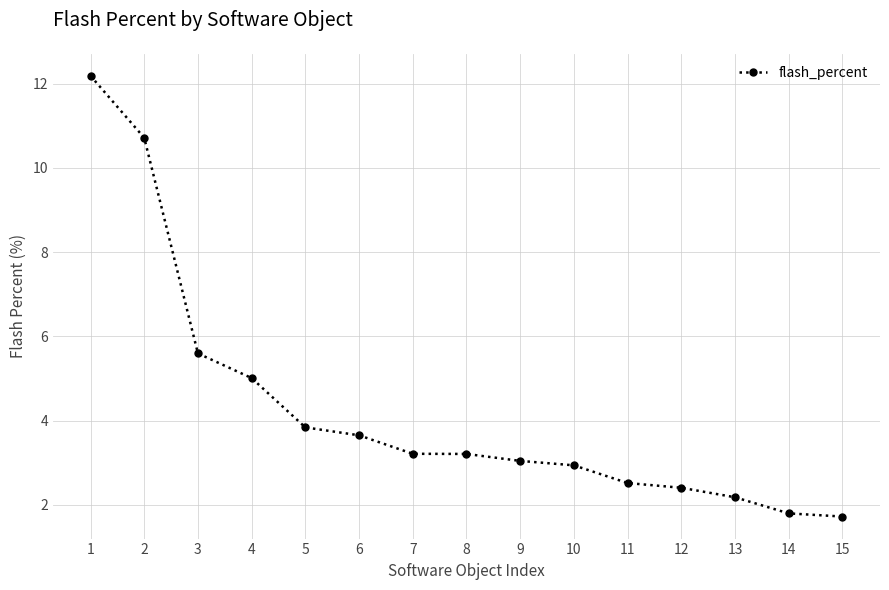

What is the value of the 13th point from the left?

2.2